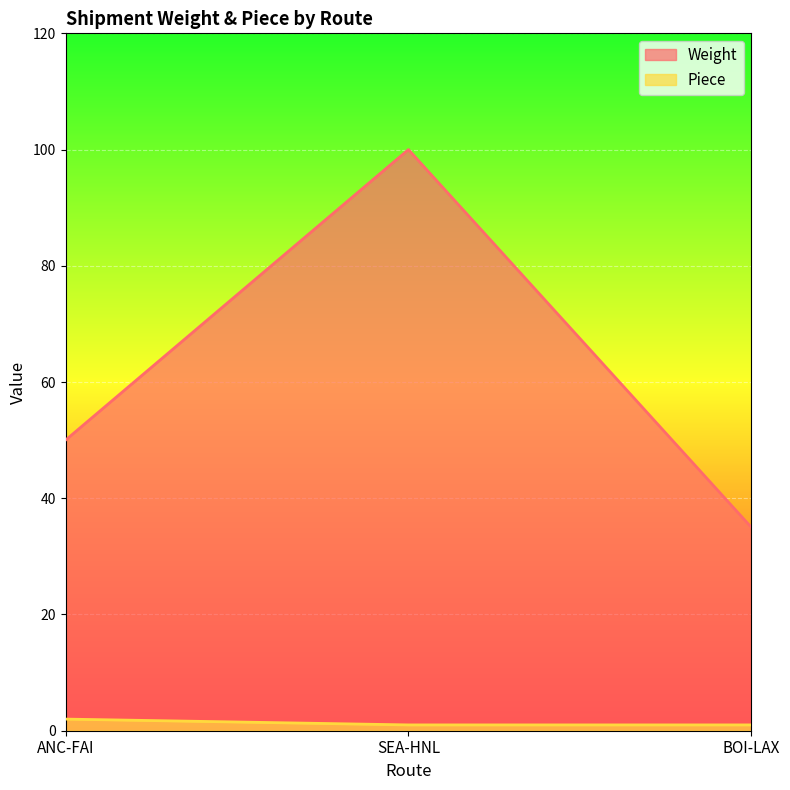

What are all the series names shown in the legend?

Weight, Piece